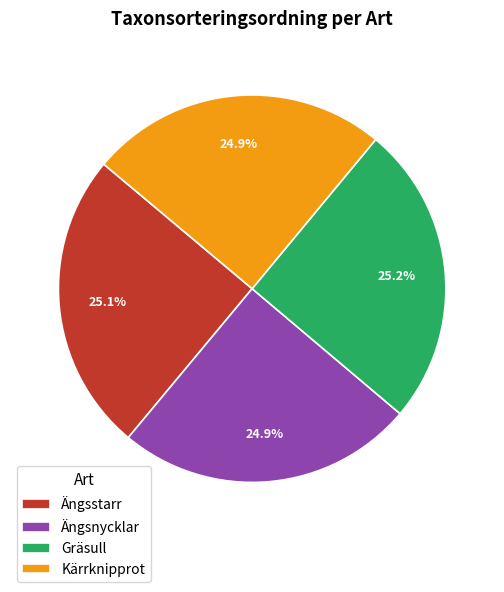

What is the ratio of the value at Kärrknipprot to the value at Ängsstarr?

1.0